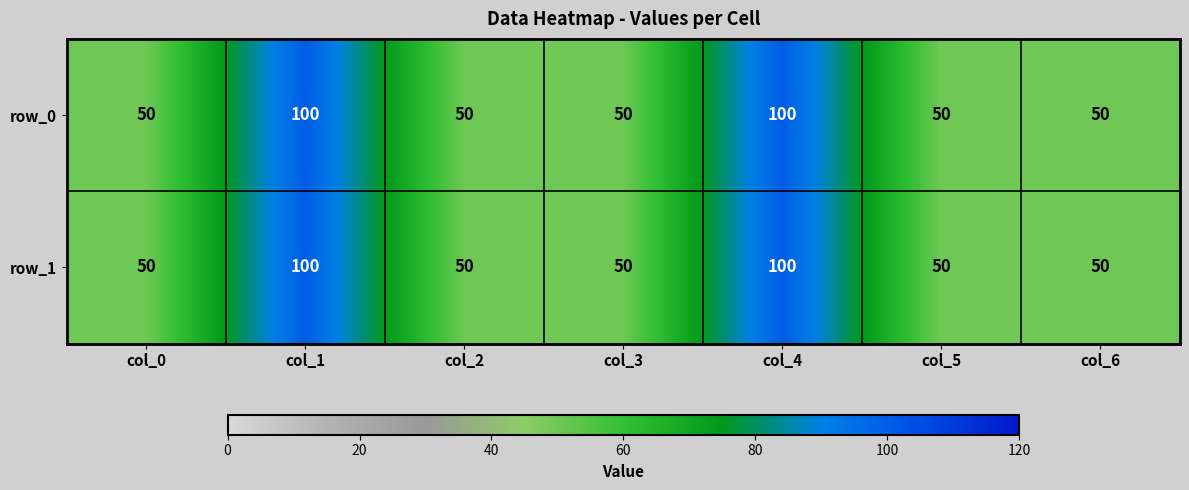

The row_1 series shows 73 at col_5. True or false?

False